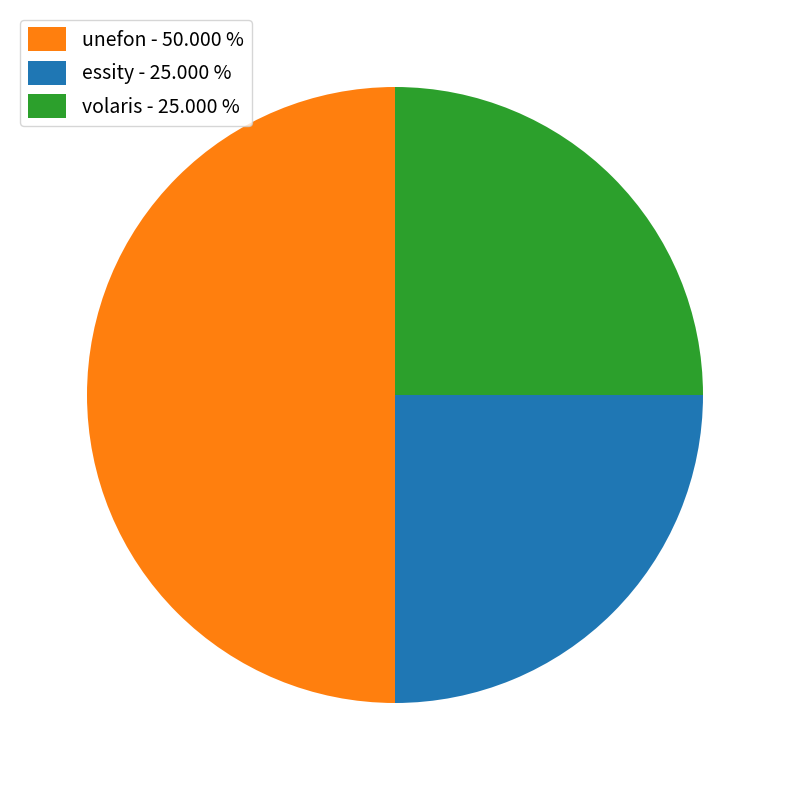

Is essity - 25.000 % the majority of the pie?

No